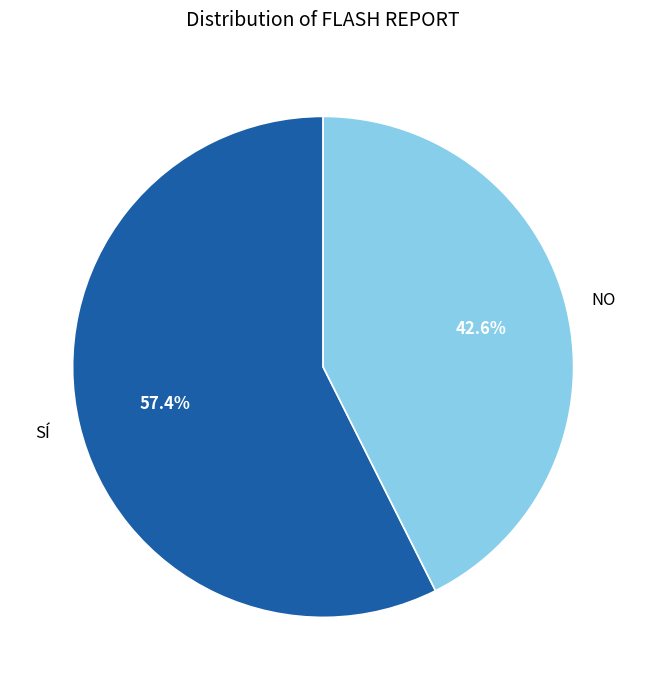

How many segments does this pie chart have?

2